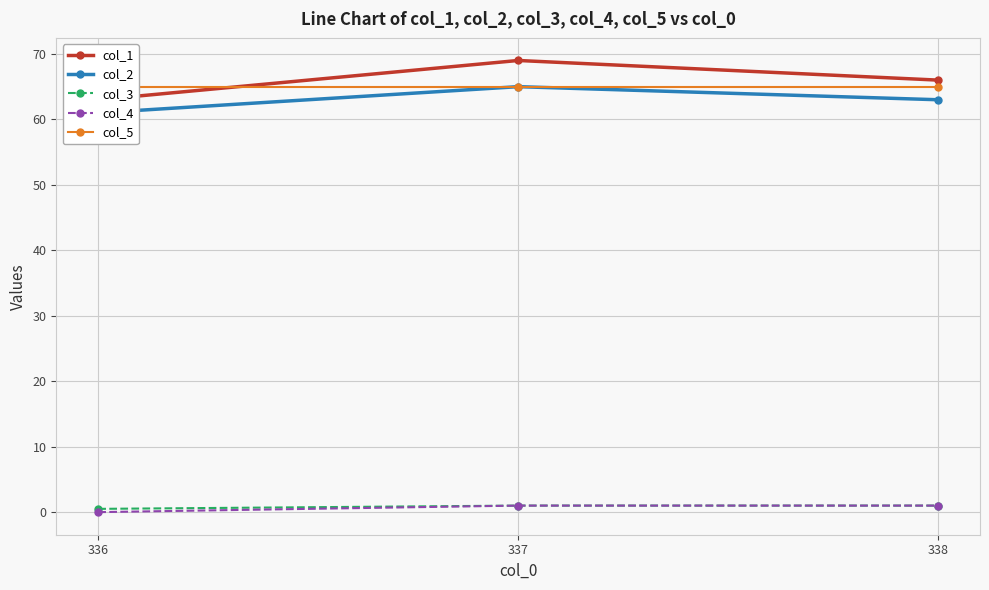

Reading left to right, list all the values displayed in this chart.

col_1: 336=63.0	337=69.0	338=66.0
col_2: 336=61.0	337=65.0	338=63.0
col_3: 336=0.5	337=1.0	338=1.0
col_4: 336=0.0	337=1.0	338=1.0
col_5: 336=65.0	337=65.0	338=65.0